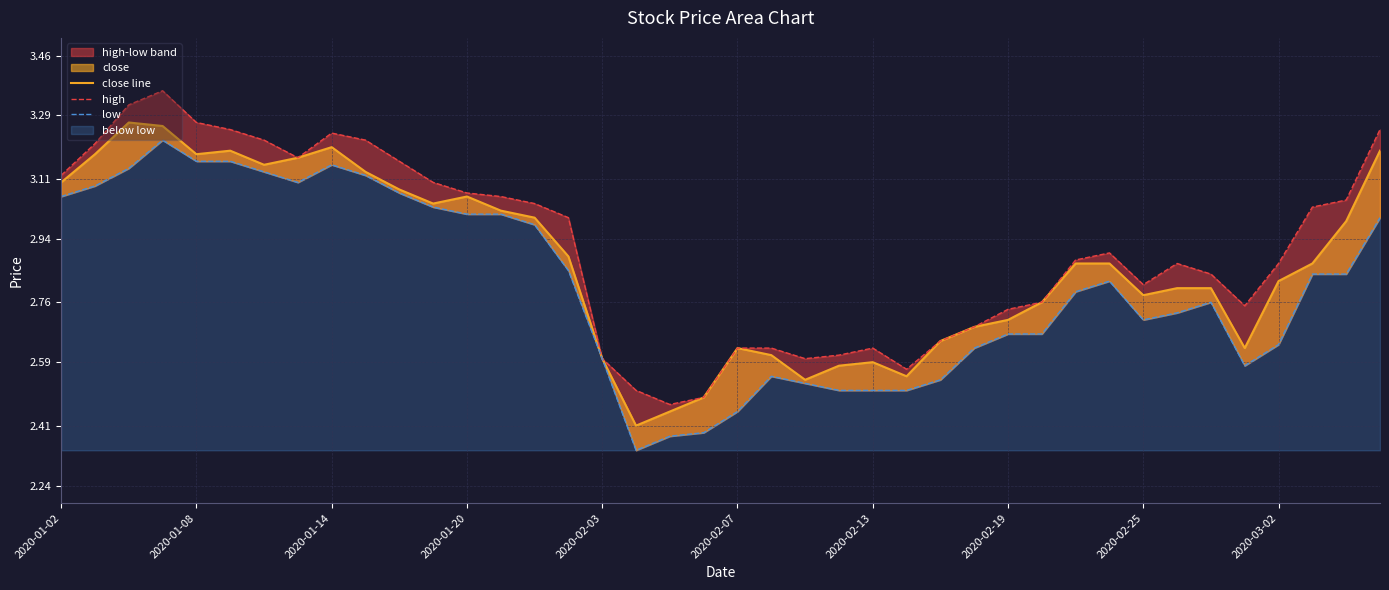

What is the lowest value of the low series?

2.3